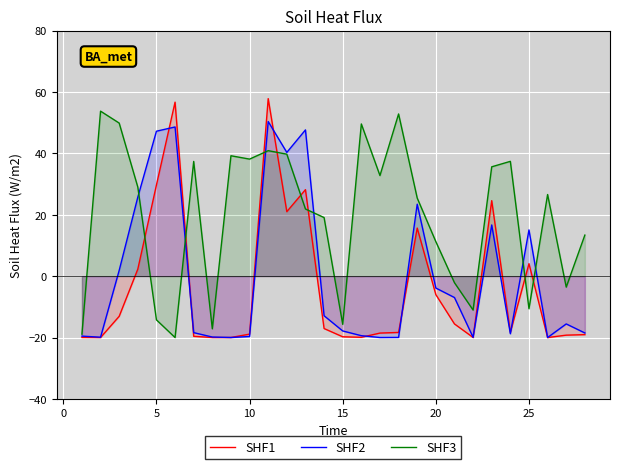

Which series has the widest spread of values?

SHF1